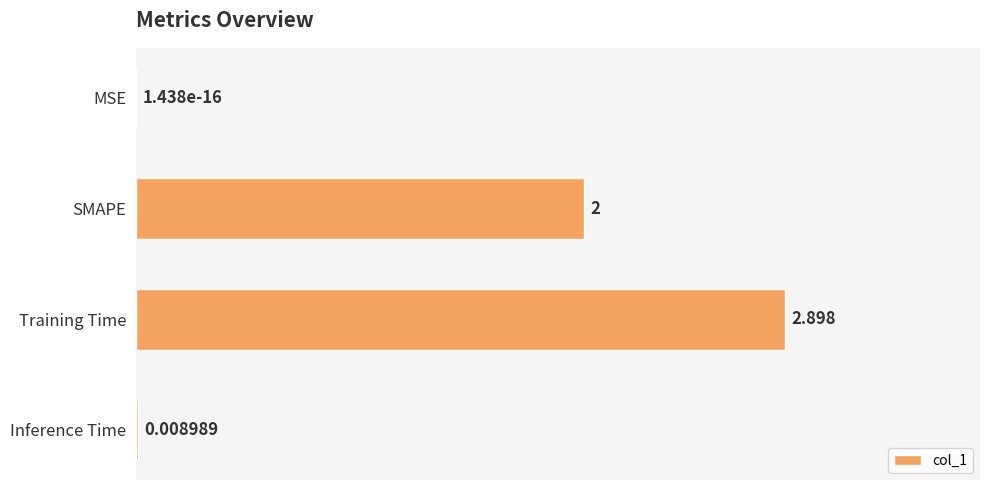

Which has a higher value, MSE or SMAPE?

SMAPE